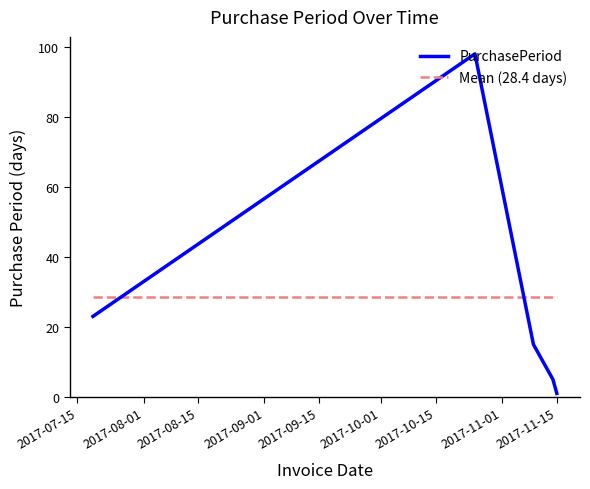

Is this an area chart (filled region under the line)?

No